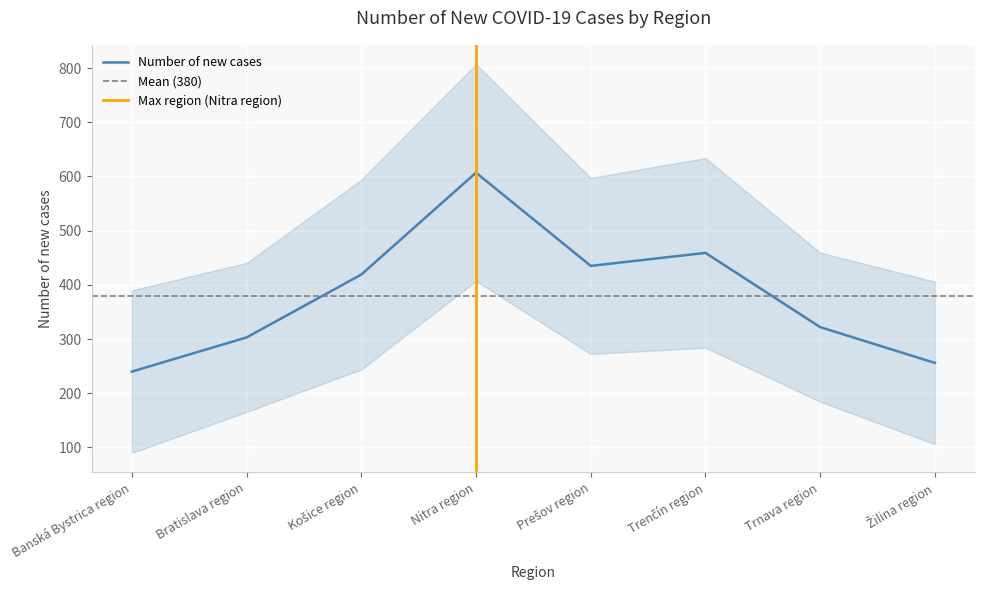

How many data points are above 419?

3